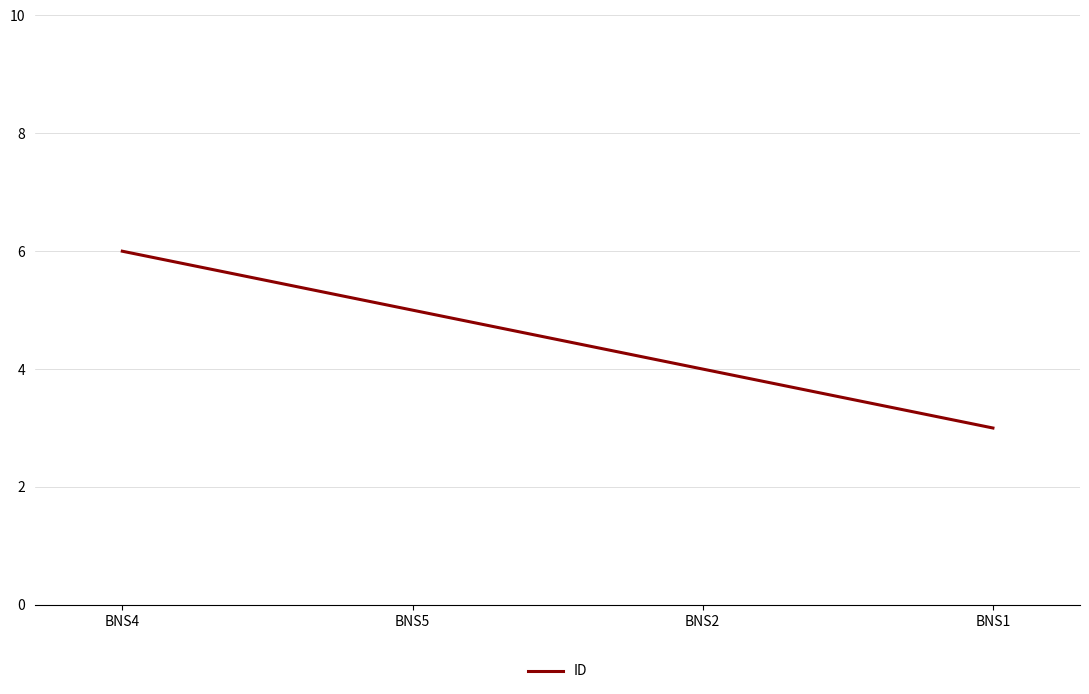

What is the difference between the values at BNS1 and BNS5?

2